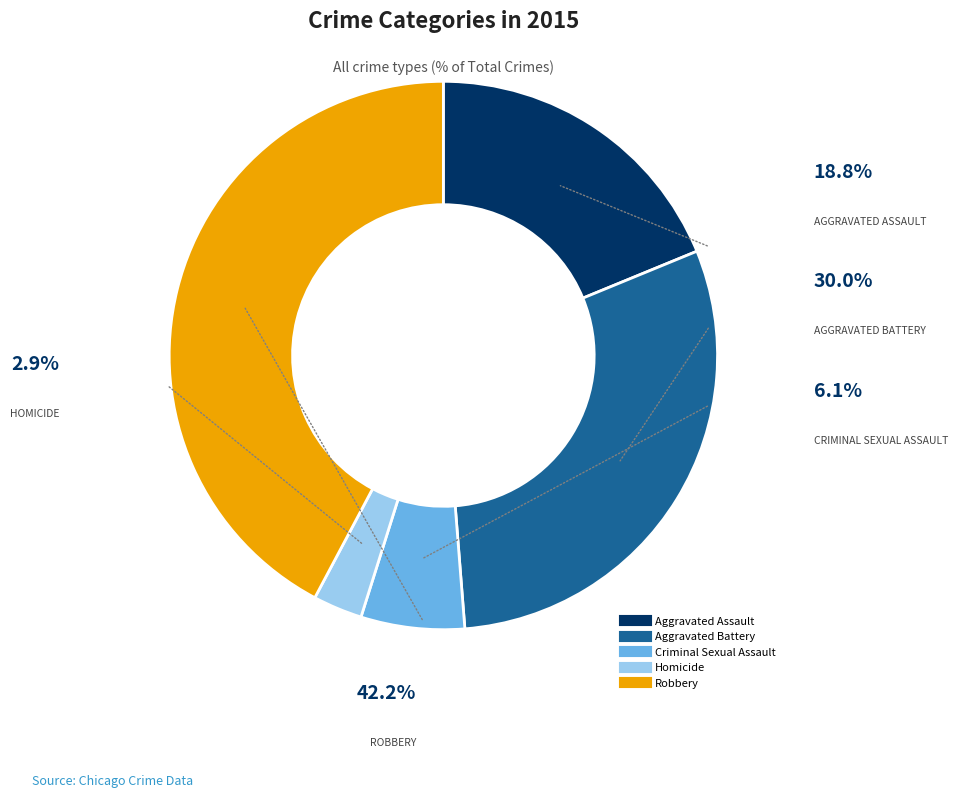

Does any single category account for the majority?

No